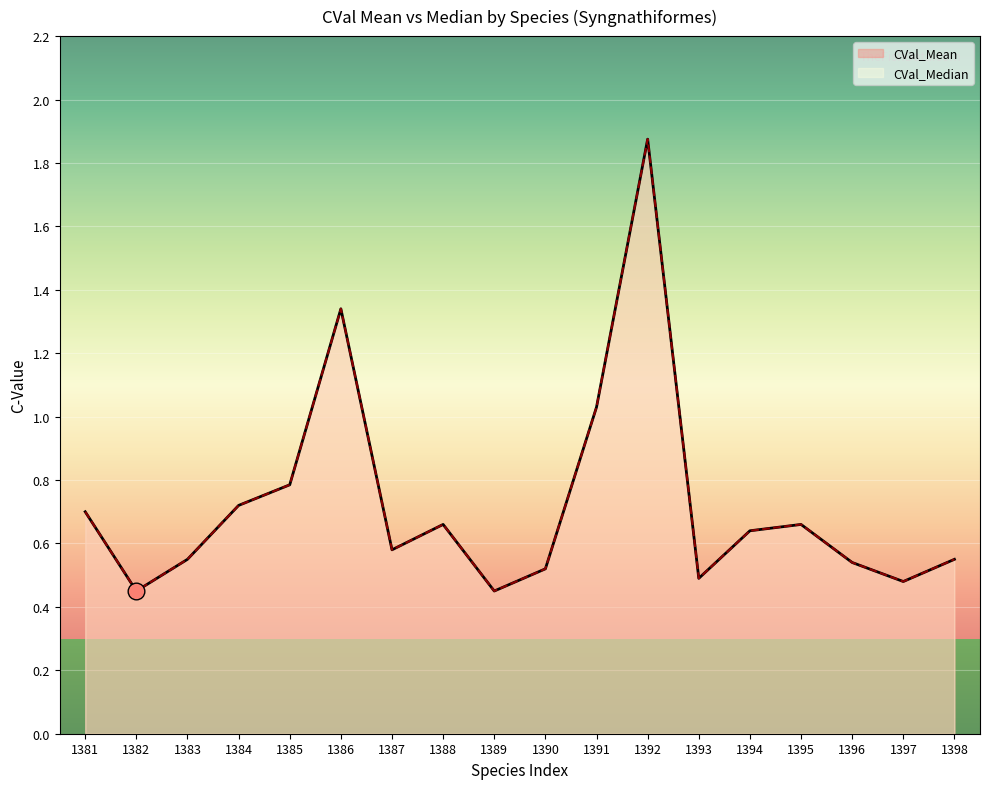

Reading left to right, what are all the values shown in this chart?

CVal_Mean: 0.7	0.5	0.6	0.7	0.8	1.3	0.6	0.7	0.5	0.5	1.0	1.9	0.5	0.6	0.7	0.5	0.5	0.6
CVal_Median: 0.7	0.5	0.6	0.7	0.8	1.3	0.6	0.7	0.5	0.5	1.0	1.9	0.5	0.6	0.7	0.5	0.5	0.6